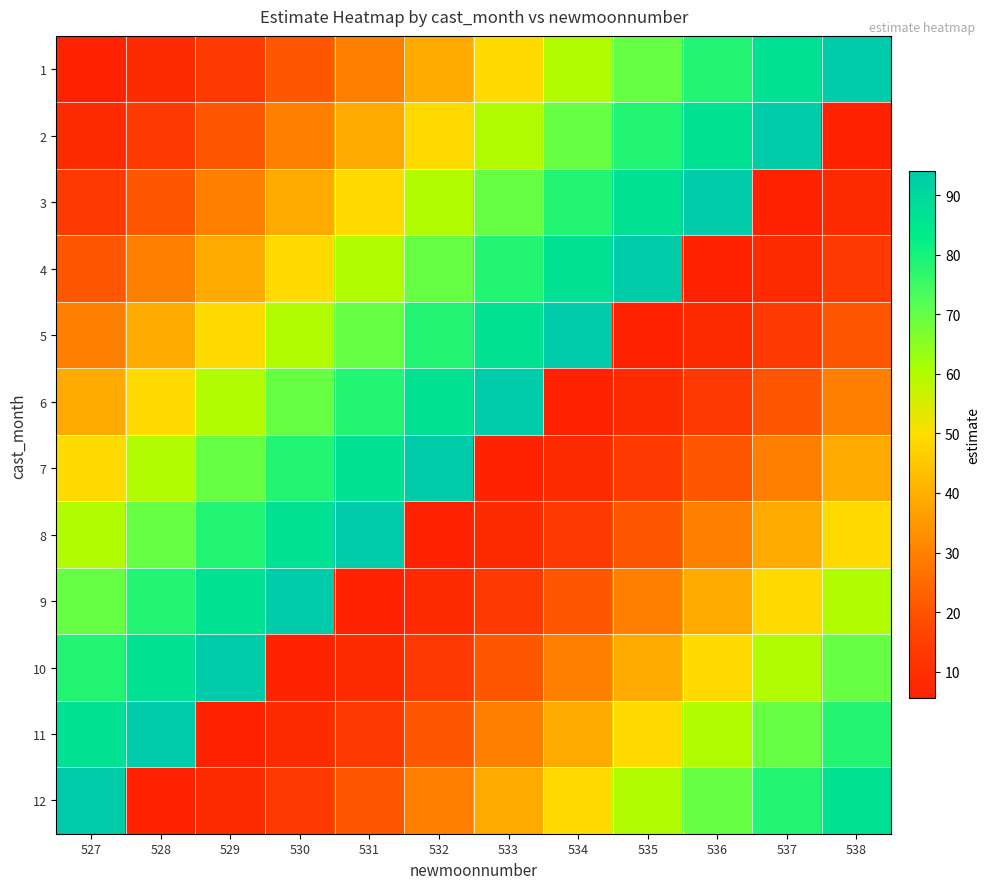

At 536, list the series in order from smallest to largest.

4, 5, 6, 7, 8, 9, 10, 11, 12, 1, 2, 3